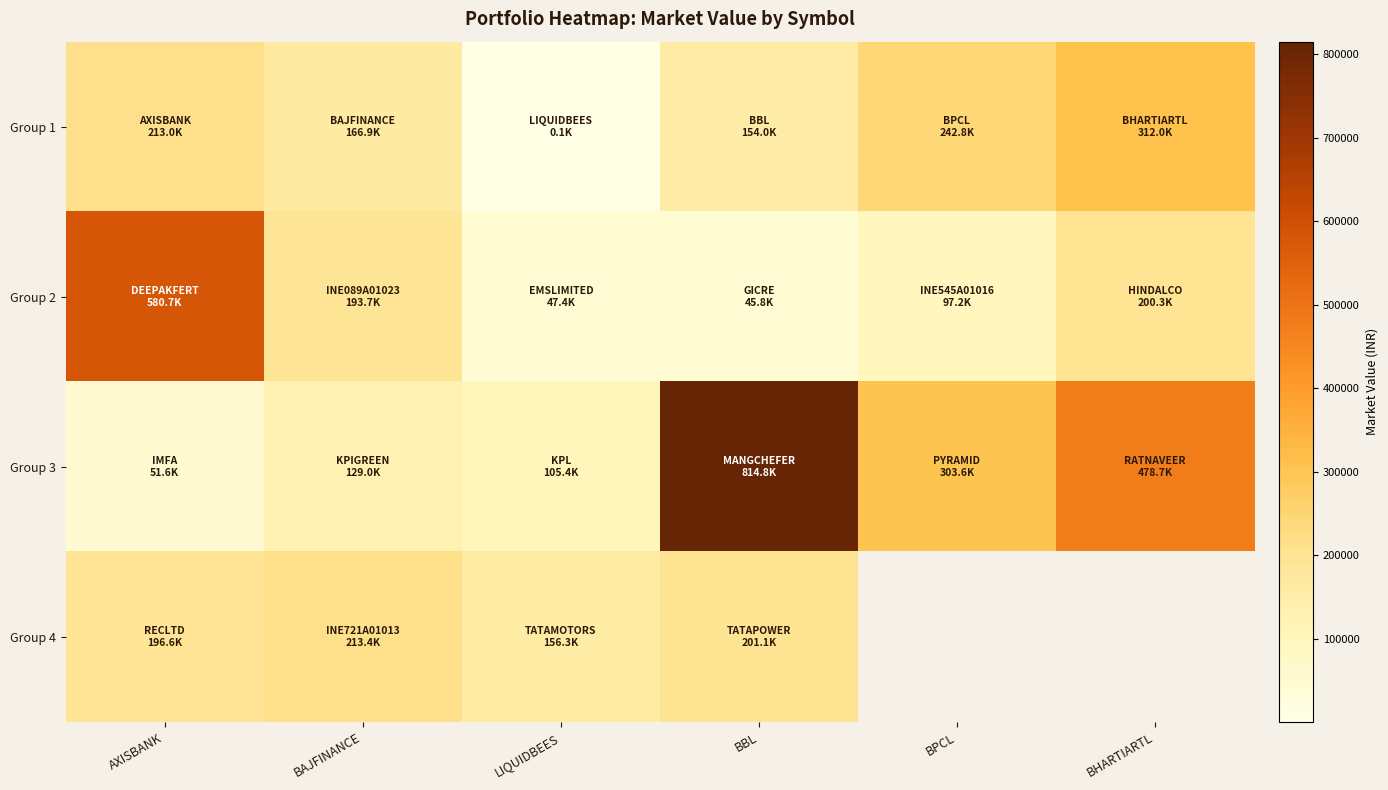

At which label does Group 3 first exceed 303565?

BBL